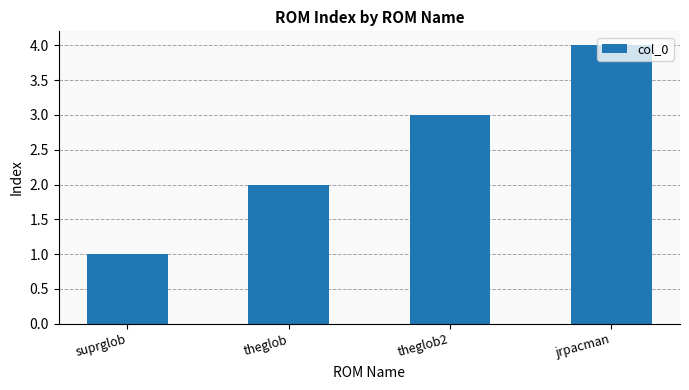

List the labels in order of value, smallest first.

suprglob, theglob, theglob2, jrpacman